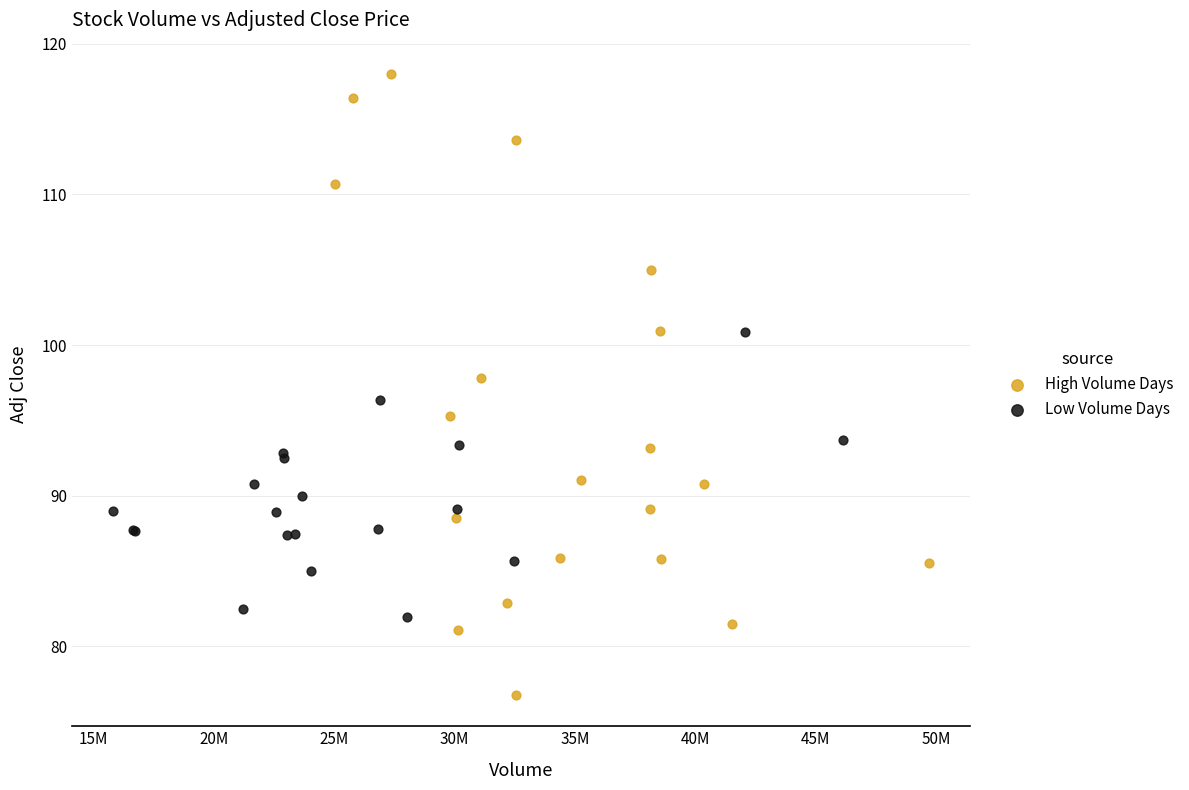

What are all the series names shown in the legend?

High Volume Days, Low Volume Days